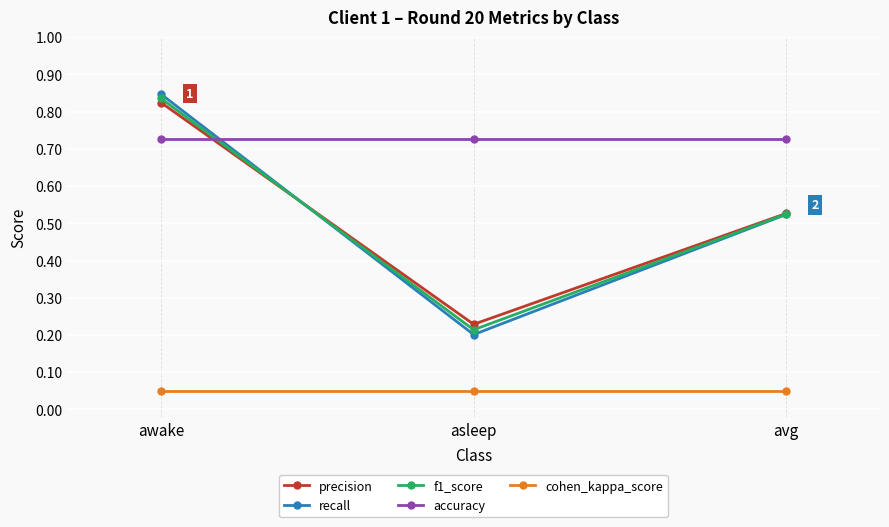

The f1_score series shows 0.4 at asleep. True or false?

False